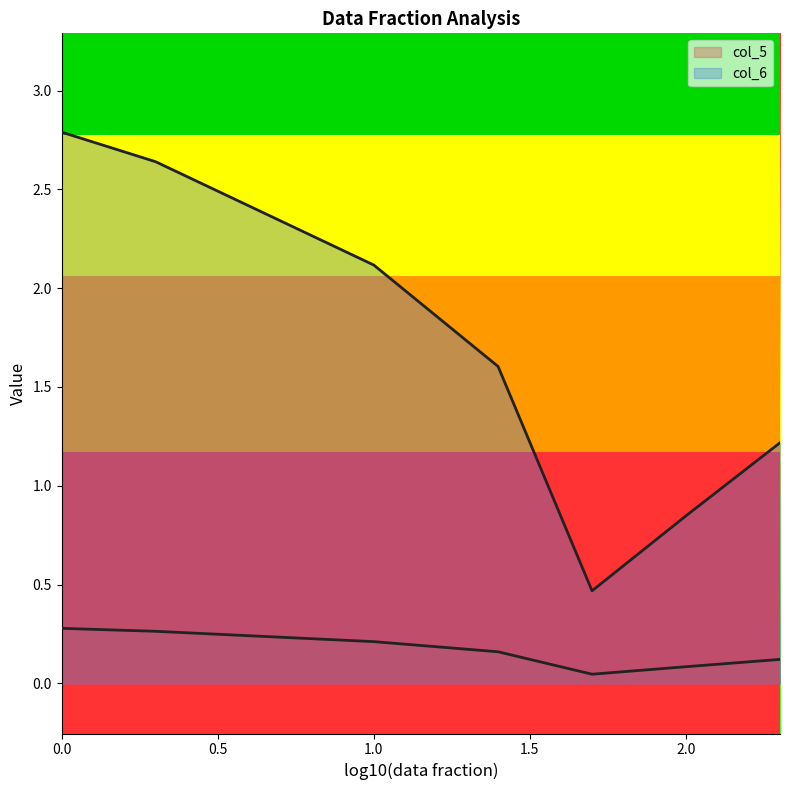

Reading left to right, what are all the values shown in this chart?

col_5: 0.0=0.3	0.301029995663981=0.3	1.0=0.2	1.39794000867204=0.2	1.69897000433602=0.0	2.0=0.1	2.30102999566398=0.1
col_6: 0.0=2.8	0.301029995663981=2.6	1.0=2.1	1.39794000867204=1.6	1.69897000433602=0.5	2.0=0.8	2.30102999566398=1.2